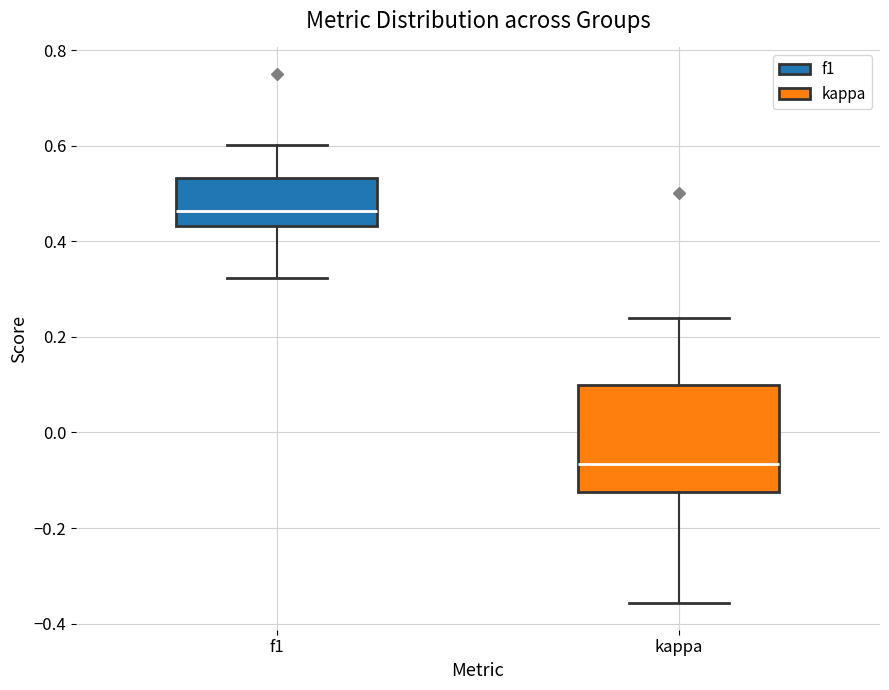

Which box has the lowest median line?

kappa